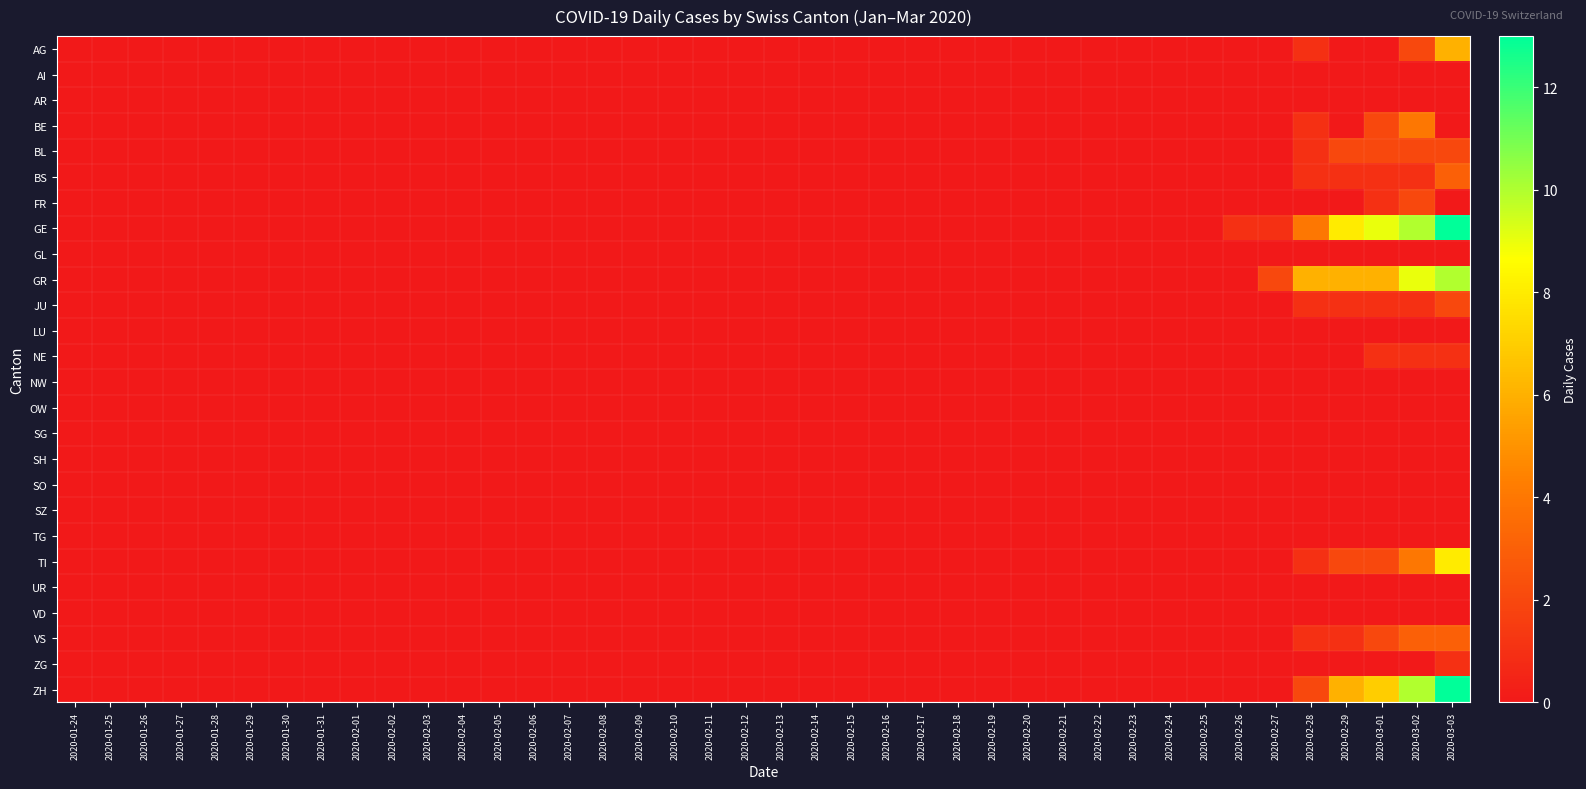

At which category is the sum across all series the highest?

2020-03-03